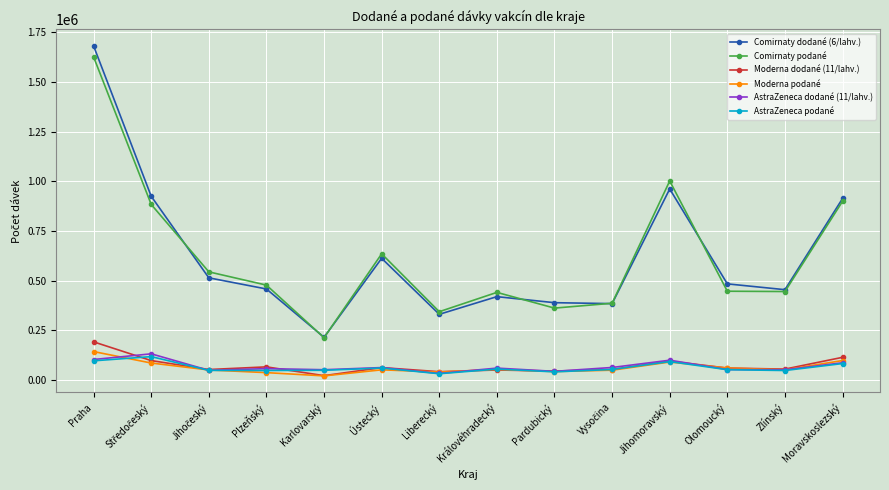

What is the difference between the highest and lowest values at Královéhradecký?

390812